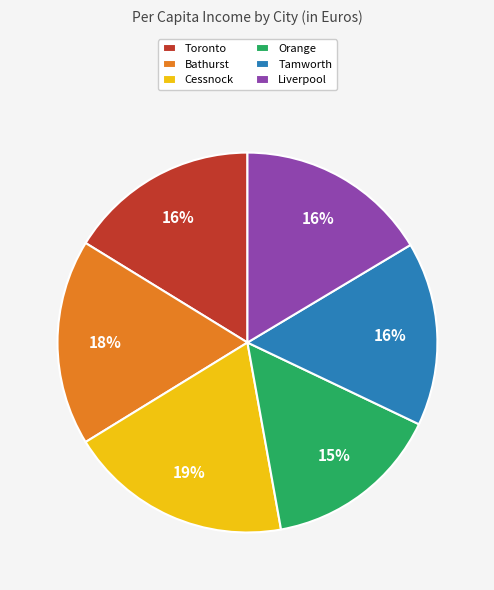

Is there a majority slice in this chart?

No